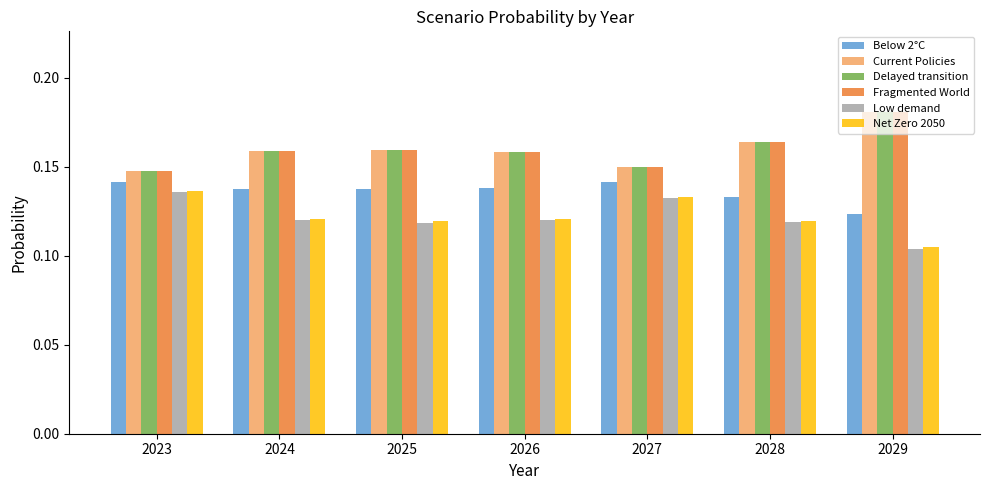

Is it true that Low demand equals 0.2 at 2025?

False